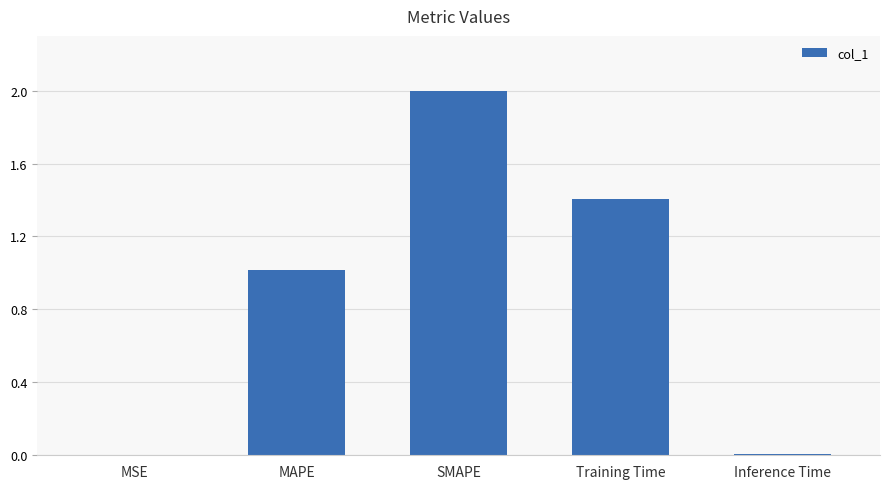

What is the sum of all values?

4.4